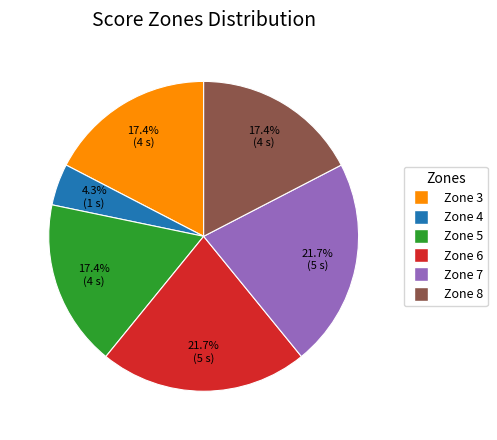

Approximately how many times larger is the value at Zone 5 compared to Zone 4?

4.0